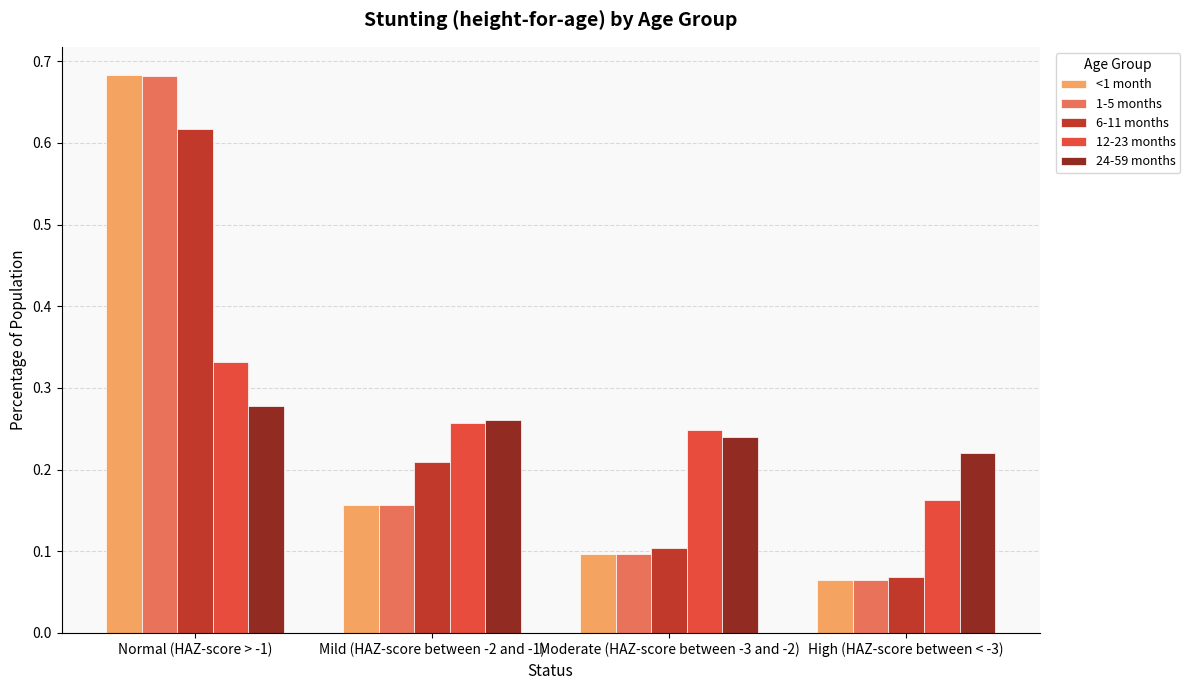

At which category does the chart reach its minimum across all series?

High (HAZ-score between < -3)